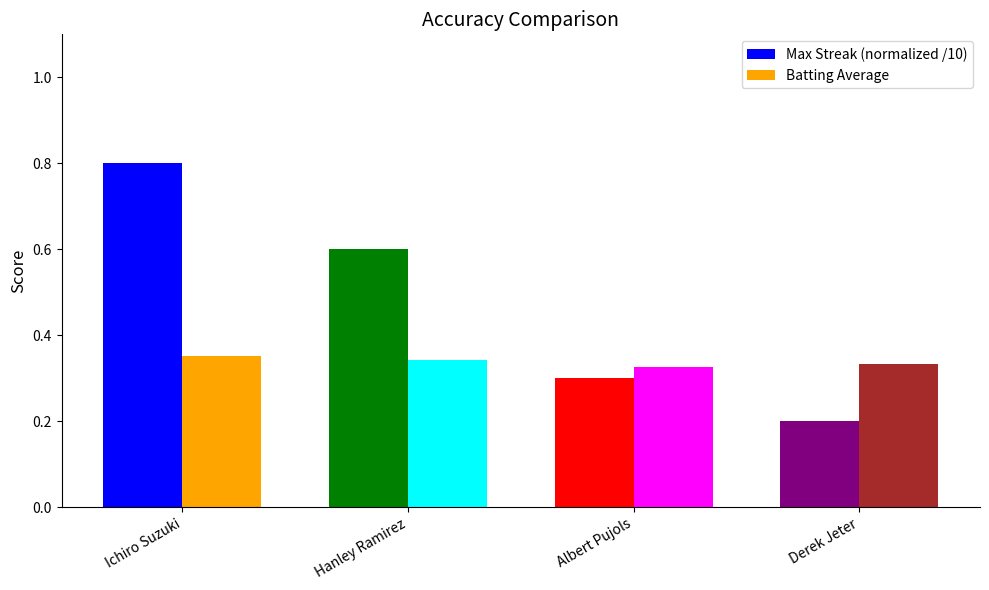

List the series in order of their overall mean, highest first.

Max Streak (normalized /10), Batting Average